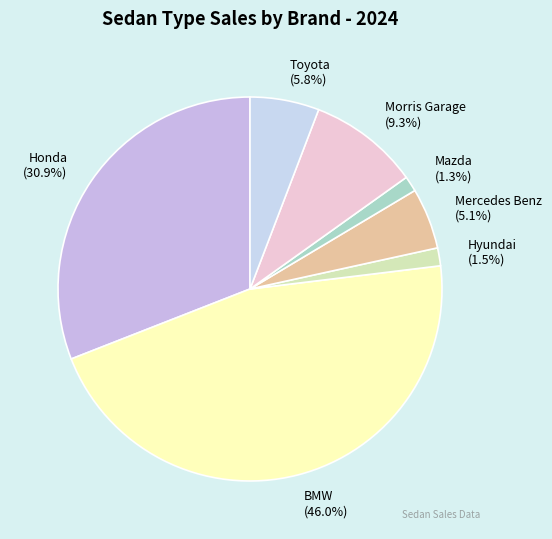

Which category has the biggest portion of the pie?

BMW (46.0%)